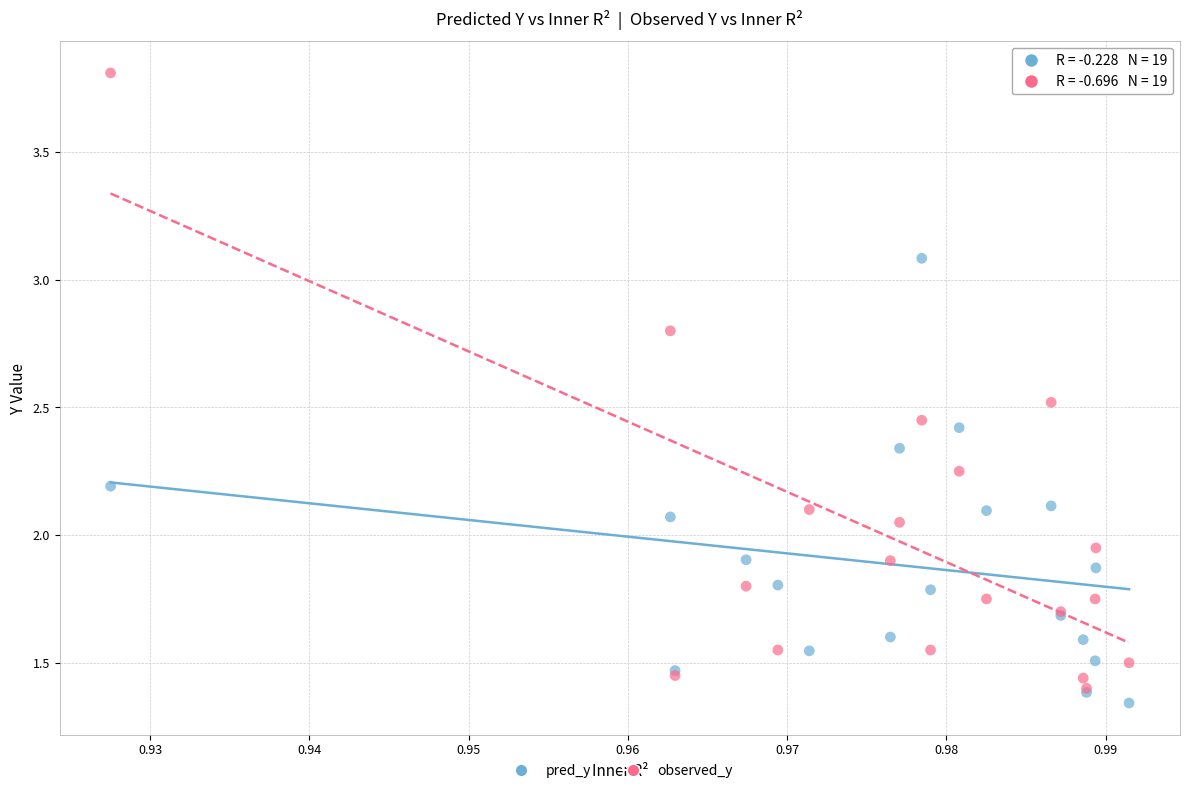

What are all the series names shown in the legend?

pred_y, observed_y